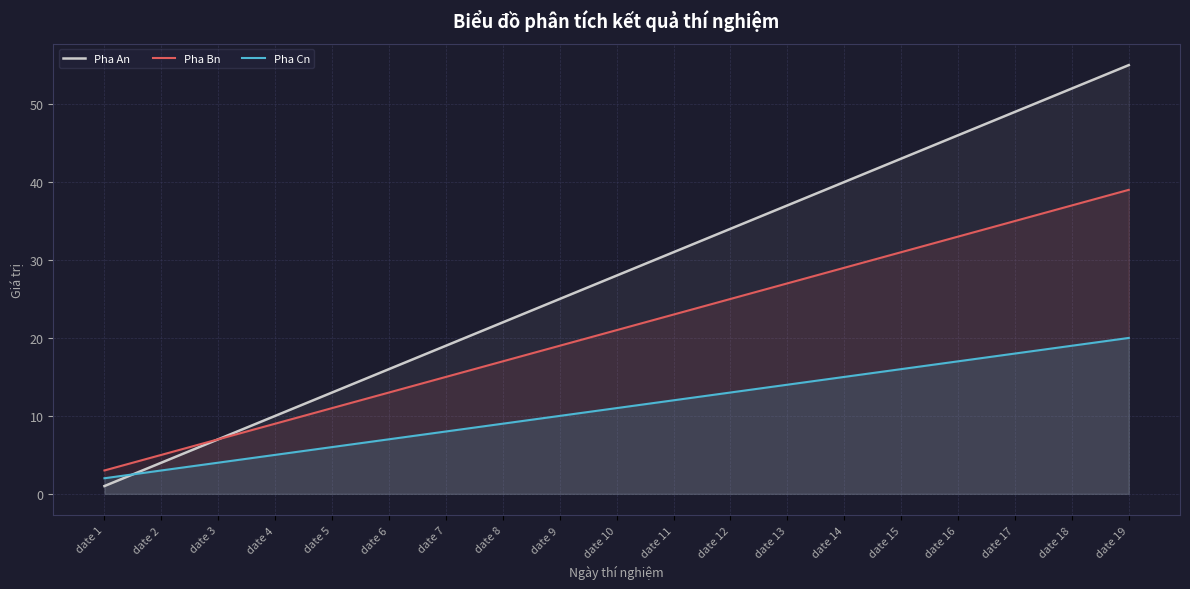

At date 16, list the series in order from largest to smallest.

Pha An, Pha Bn, Pha Cn